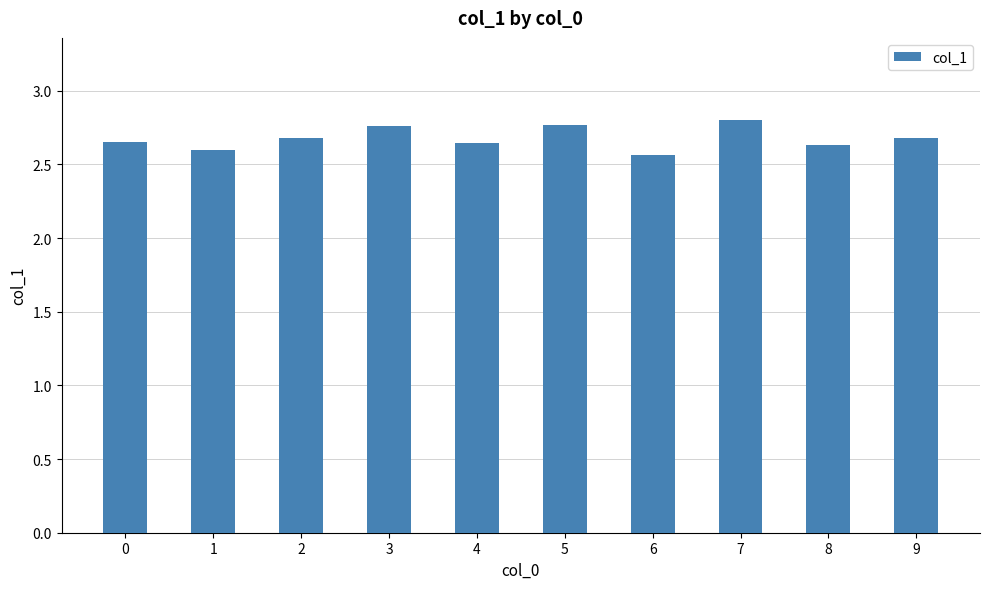

Which has a higher value, 3 or 1?

3